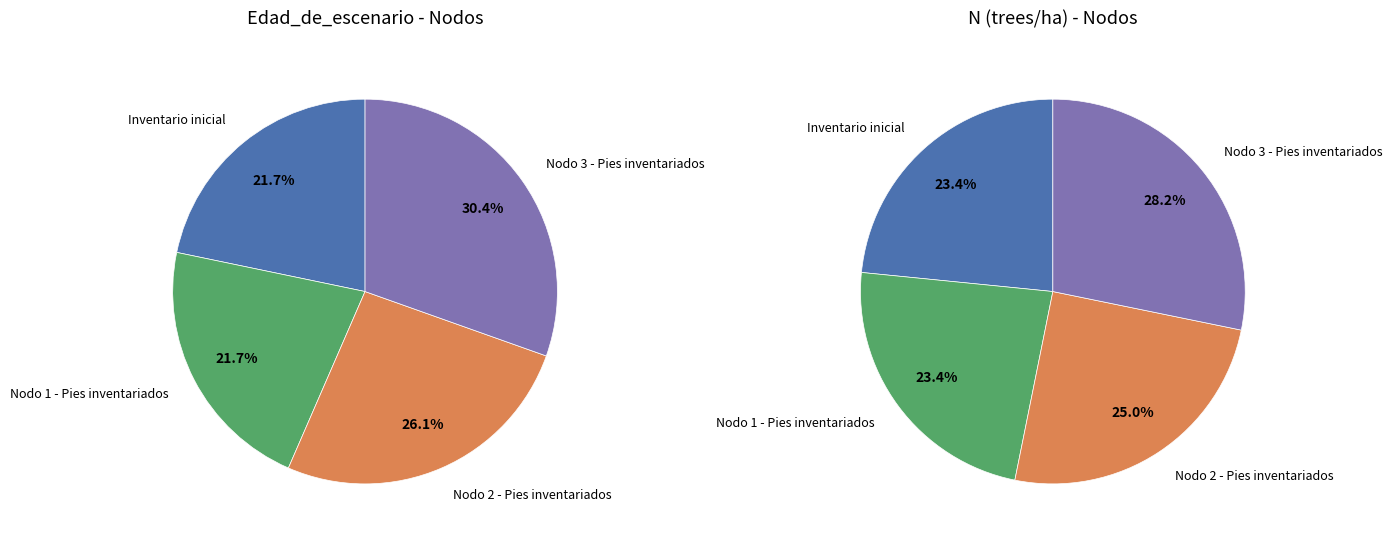

To the nearest percent, what is the combined percentage of Nodo 1 - Pies inventariados and Inventario inicial?

43%